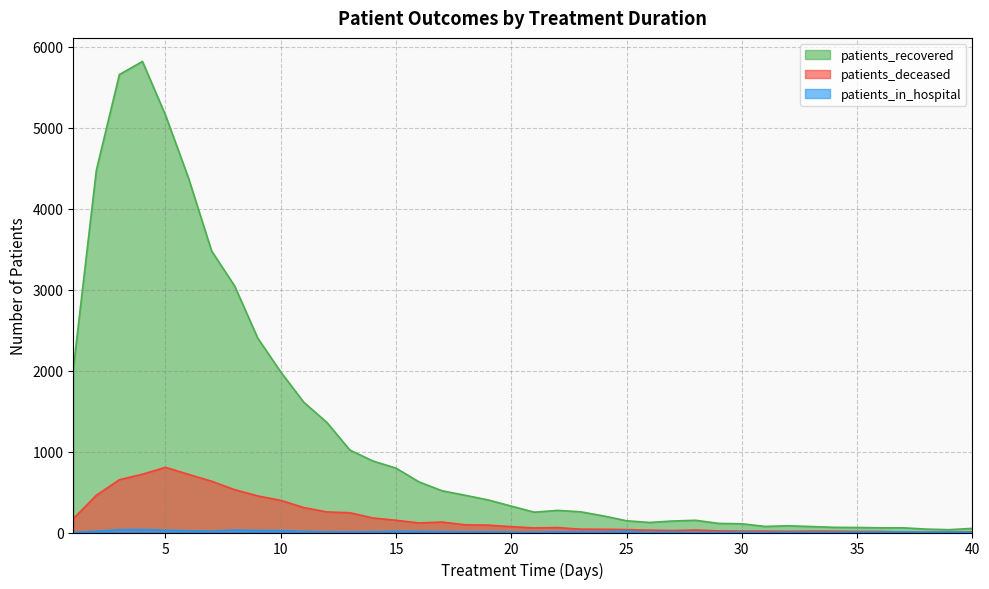

The patients_deceased series shows 61 at 22. True or false?

True